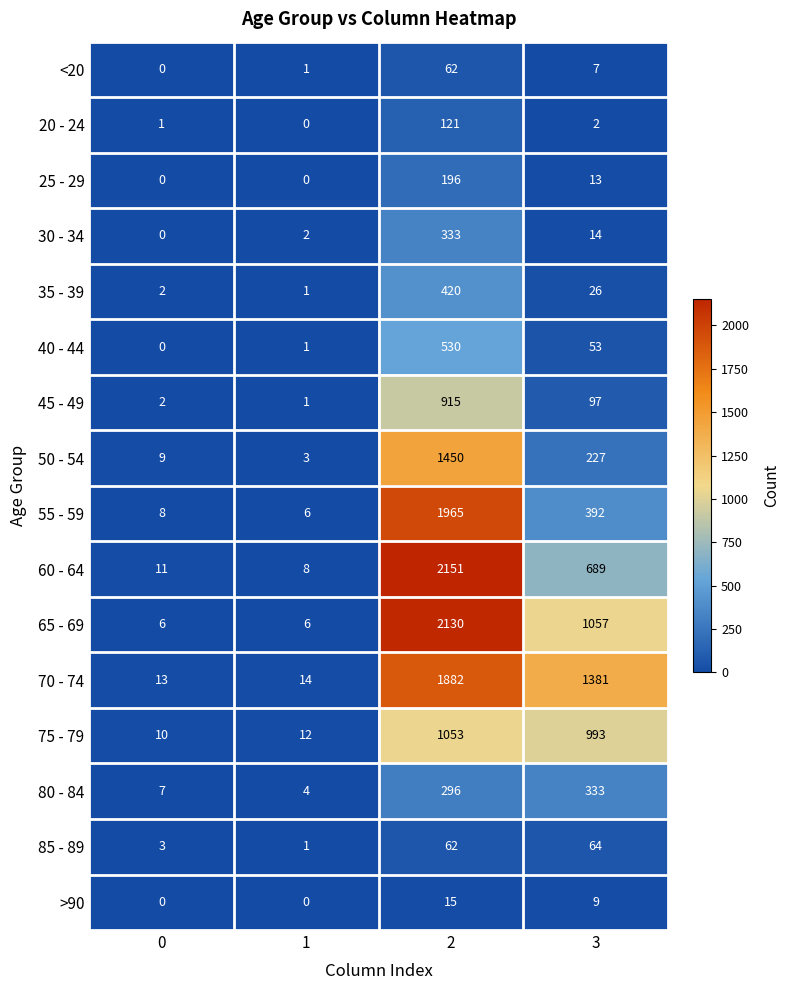

Is it true that 35 - 39 equals 420 at 2?

True